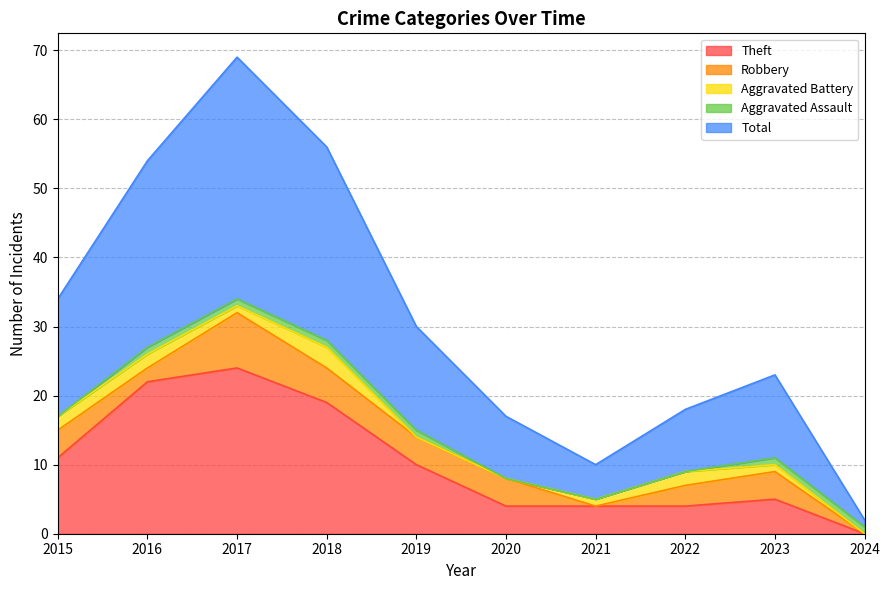

Which category has the lowest value across all series?

2024